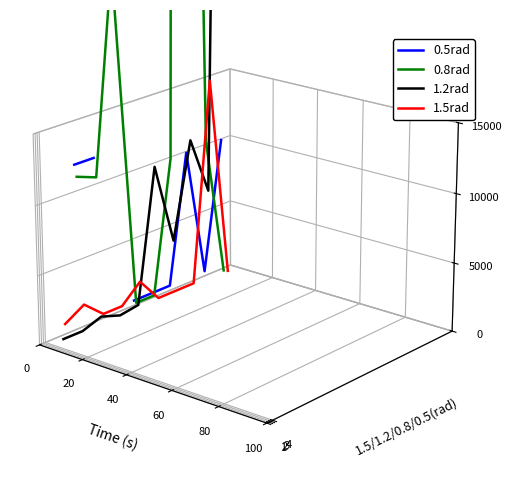

How many data points in 0.8rad are above 0?

7